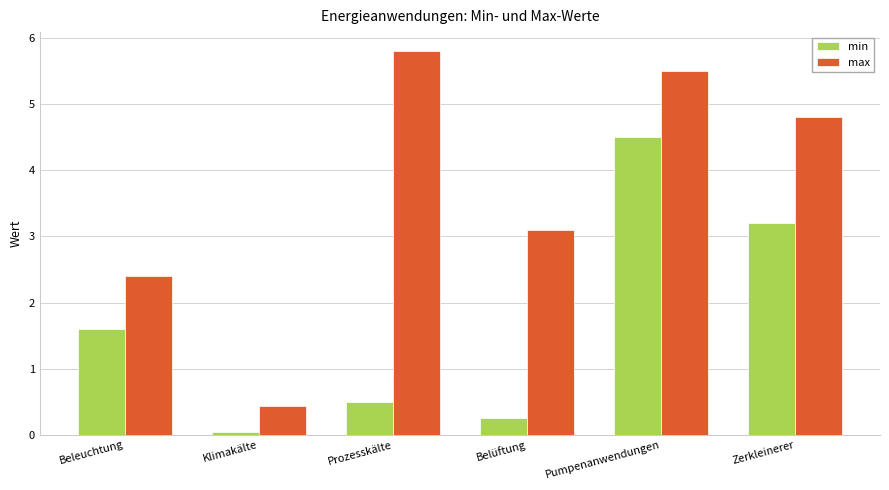

What position from the left is Pumpenanwendungen?

5